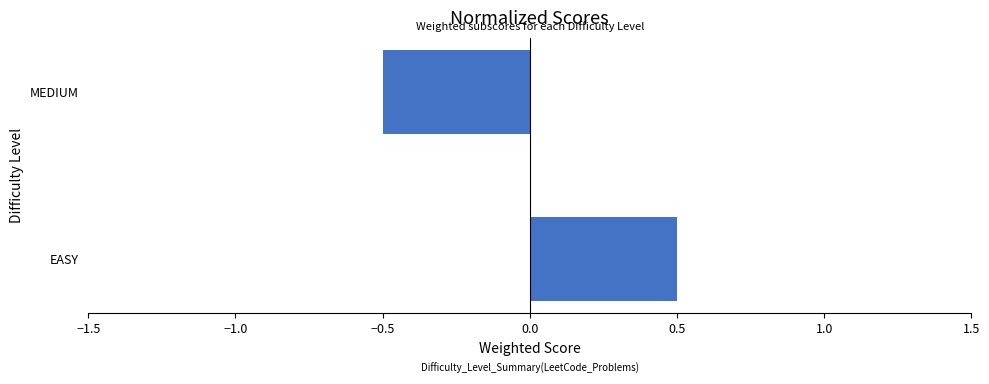

Read the value at MEDIUM.

-0.5